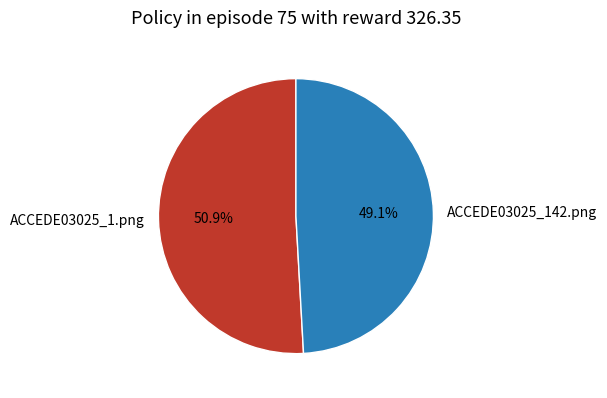

True or false: ACCEDE03025_142.png accounts for 41% of the total.

False